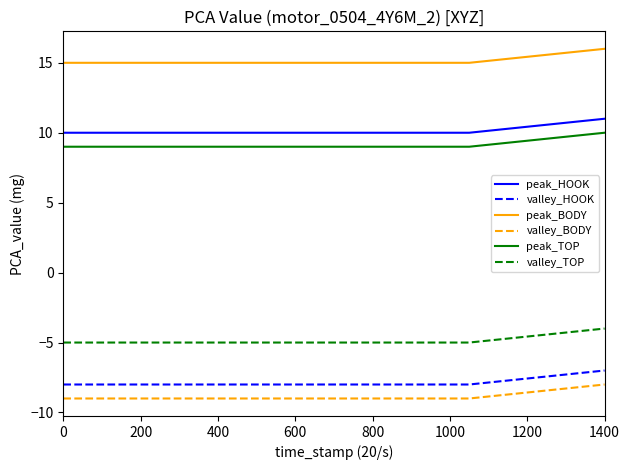

What is the minimum value for valley_BODY?

-9